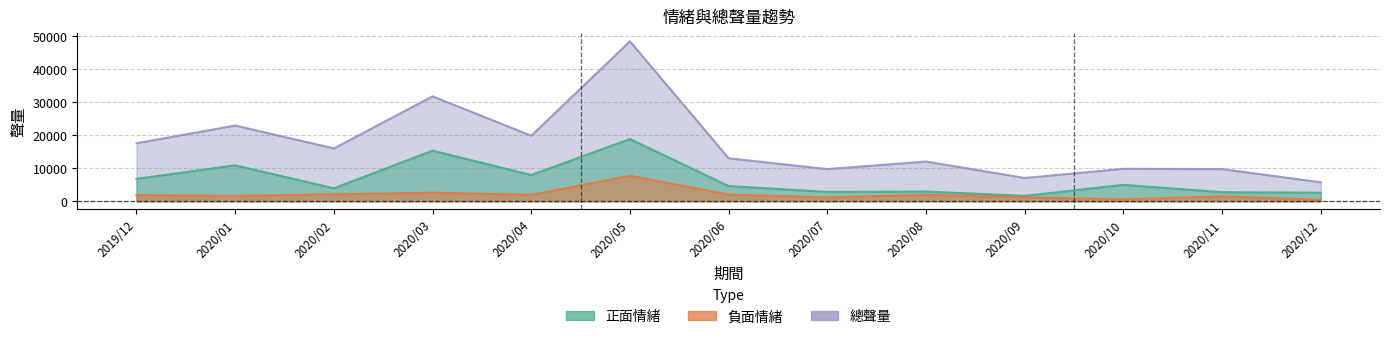

Reading left to right, transcribe all the data shown in this chart.

正面情緒: 6760	10866	3906	15313	7933	18824	4589	2801	2923	1602	4951	2734	2568
負面情緒: 1837	1605	2067	2573	1904	7700	1981	1128	1934	1172	576	1448	431
總聲量: 17565	22923	15995	31774	19837	48433	13002	9718	12012	7034	9798	9726	5739